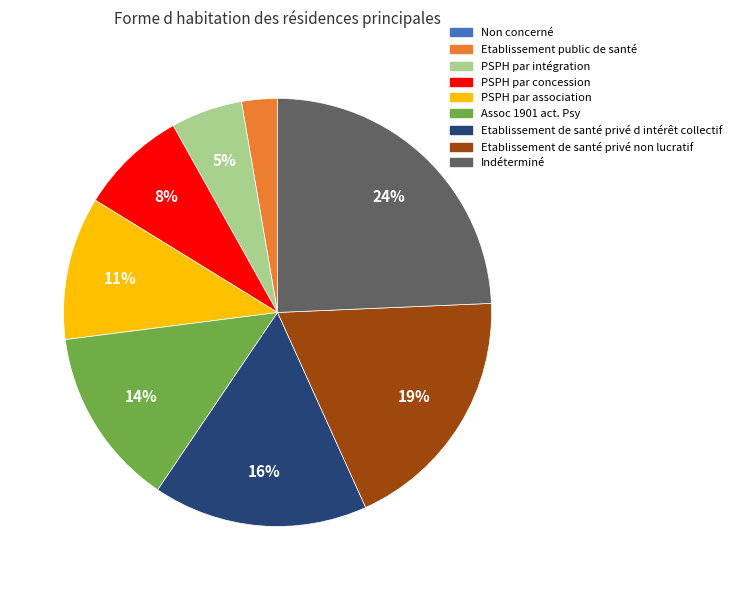

To the nearest percent, what is the average slice percentage?

11%